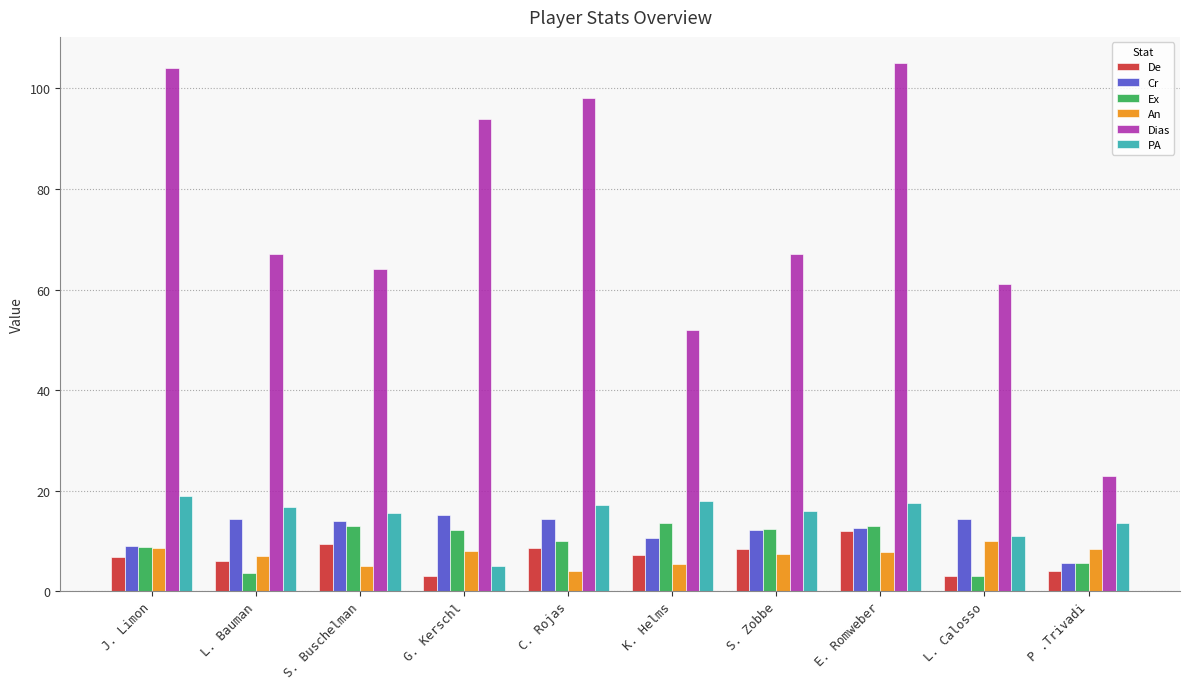

The value of PA at L. Calosso is 11.0. True or false?

True